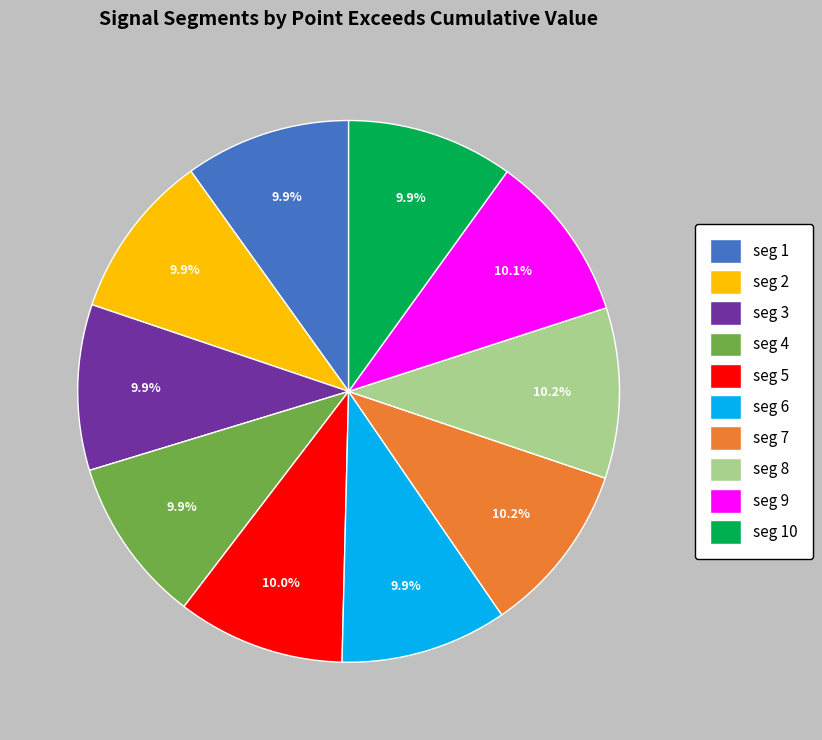

Count the number of slices in the pie.

10